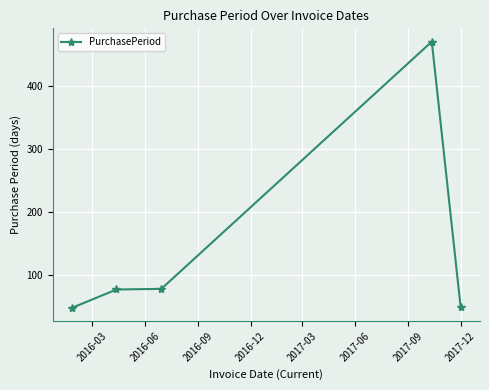

What is the value of the 4th point from the left?

470